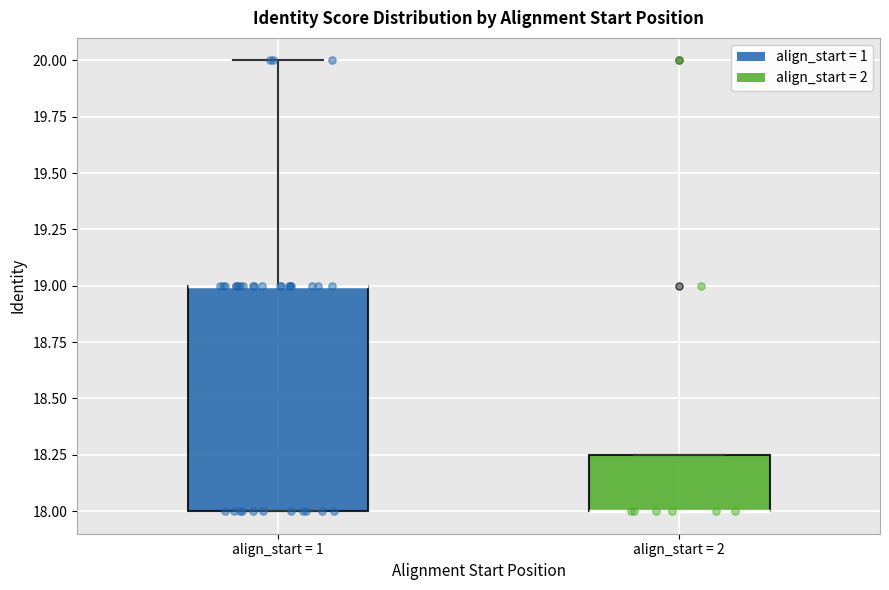

Which box is the tallest, from its lower edge to its upper edge?

align_start = 1